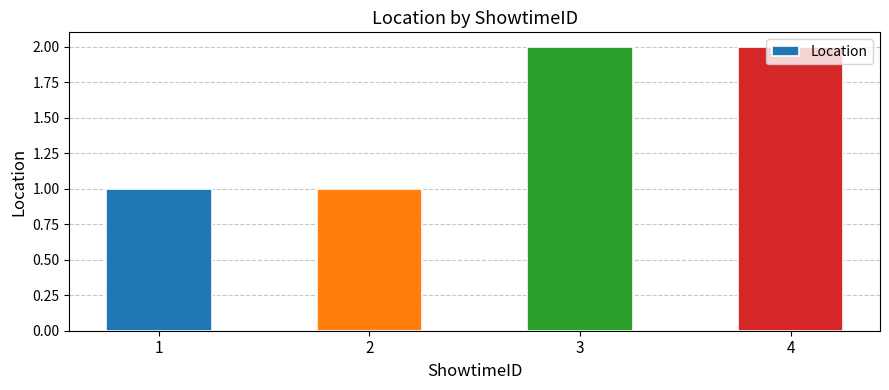

What is the greatest value displayed?

2